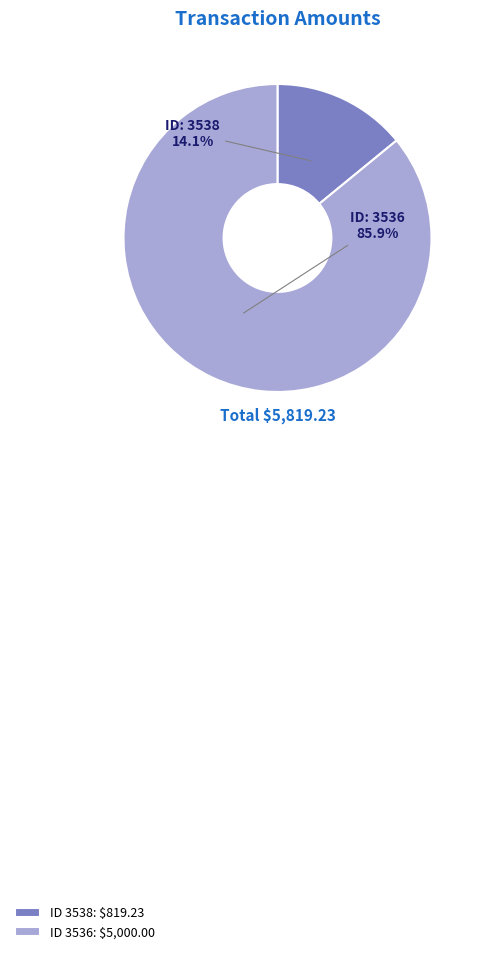

How many segments does this pie chart have?

2